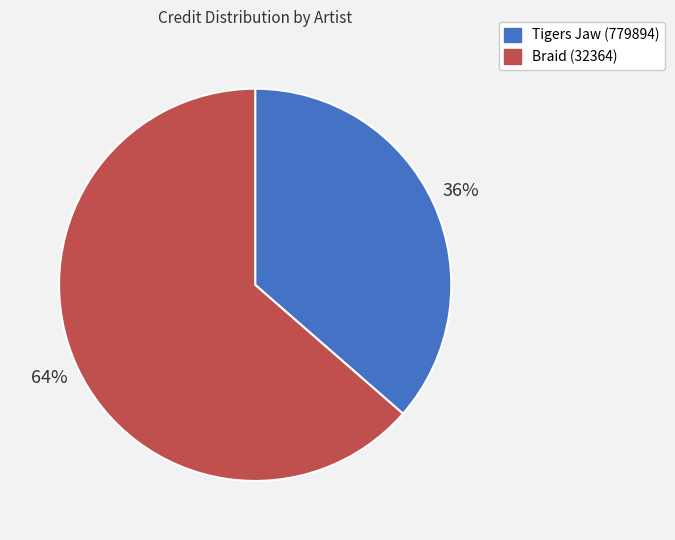

To the nearest percent, what is the average slice percentage?

50%